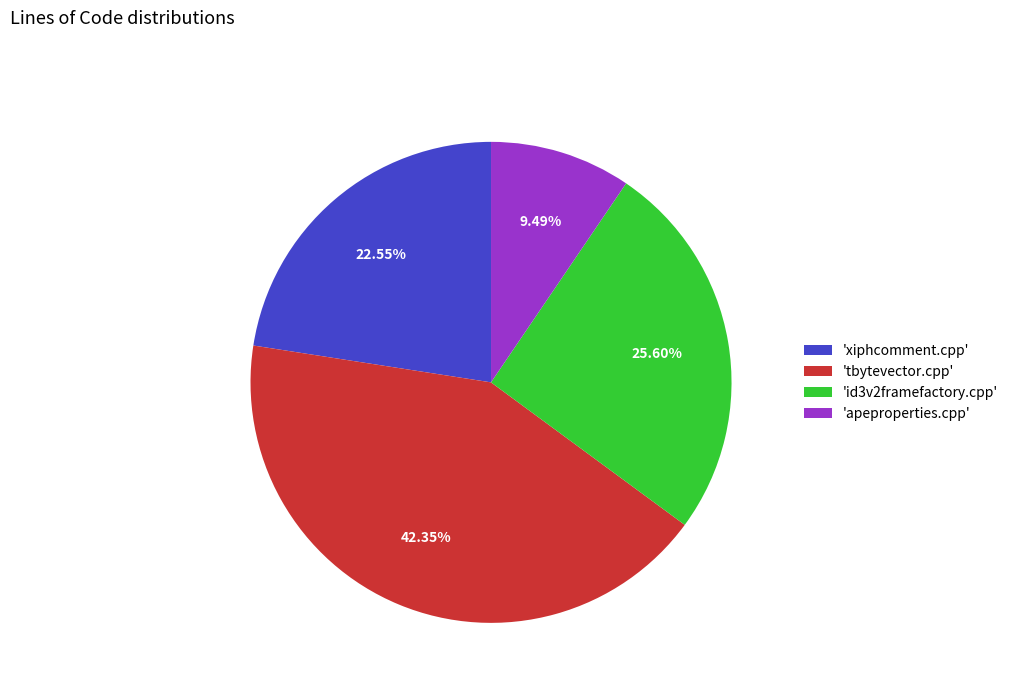

Between 'apeproperties.cpp' and 'id3v2framefactory.cpp', which is larger?

'id3v2framefactory.cpp'